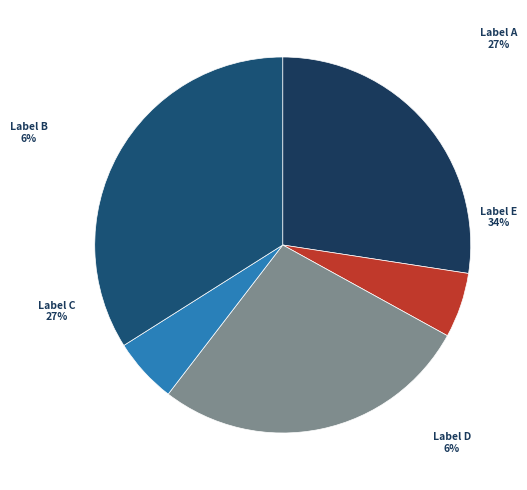

Count the number of slices in the pie.

5